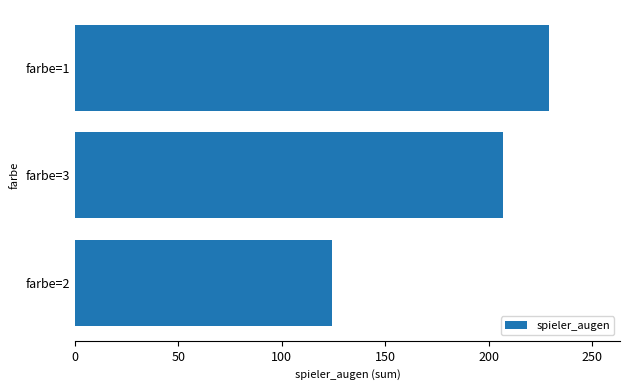

What is the change in value from farbe=2 to farbe=1?

+105